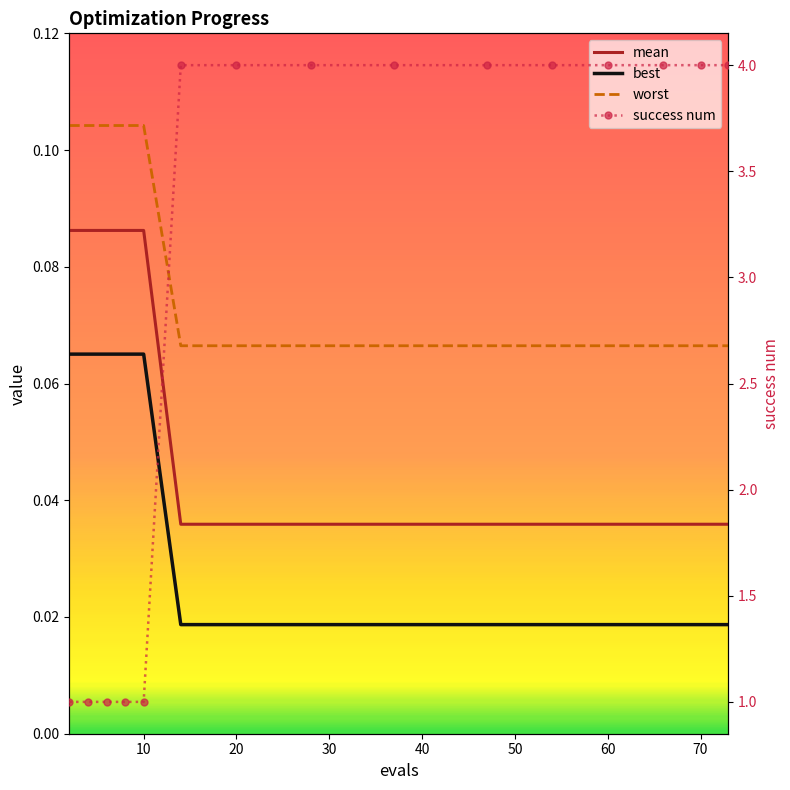

What is the greatest value displayed?

4.0